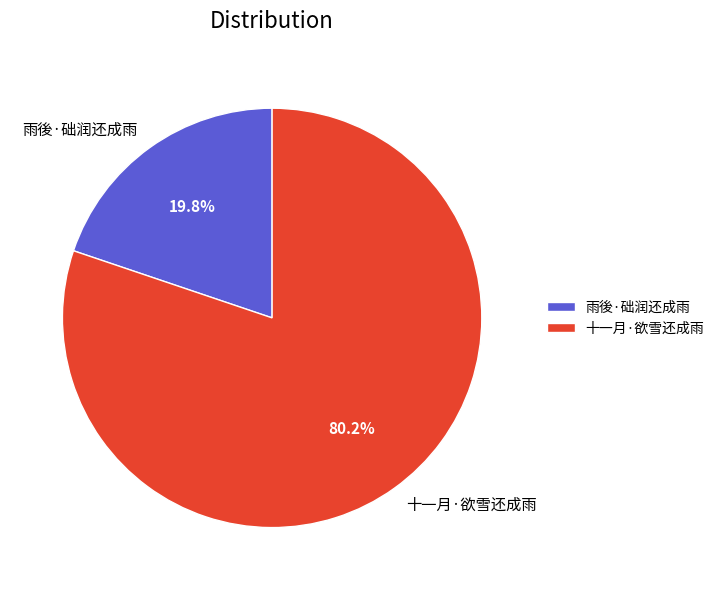

What portion of the pie excludes 雨後·础润还成雨?

80.2%